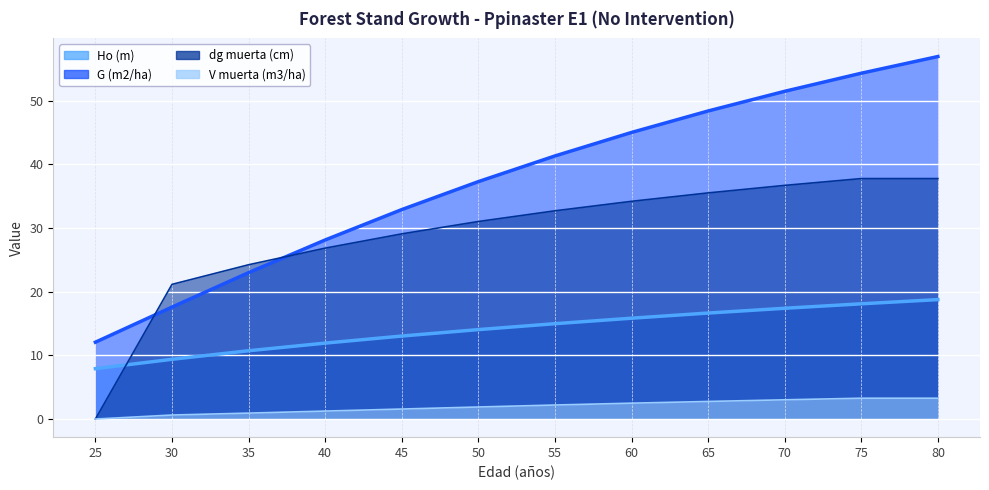

Is it true that Ho (m) (line) equals 22.8 at 50?

False